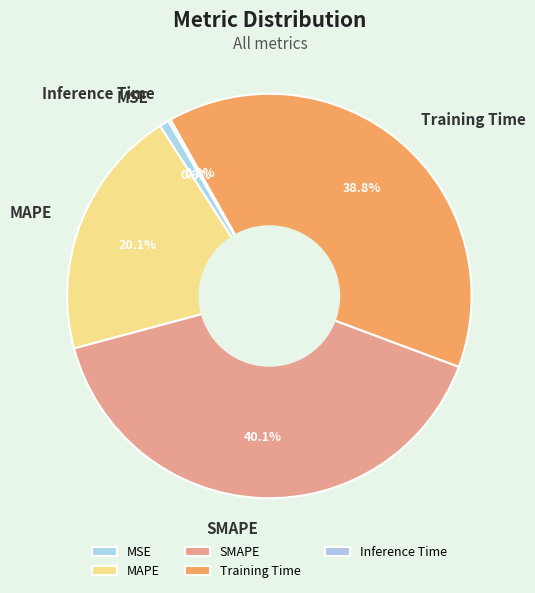

Does SMAPE account for over 50% of the chart?

No